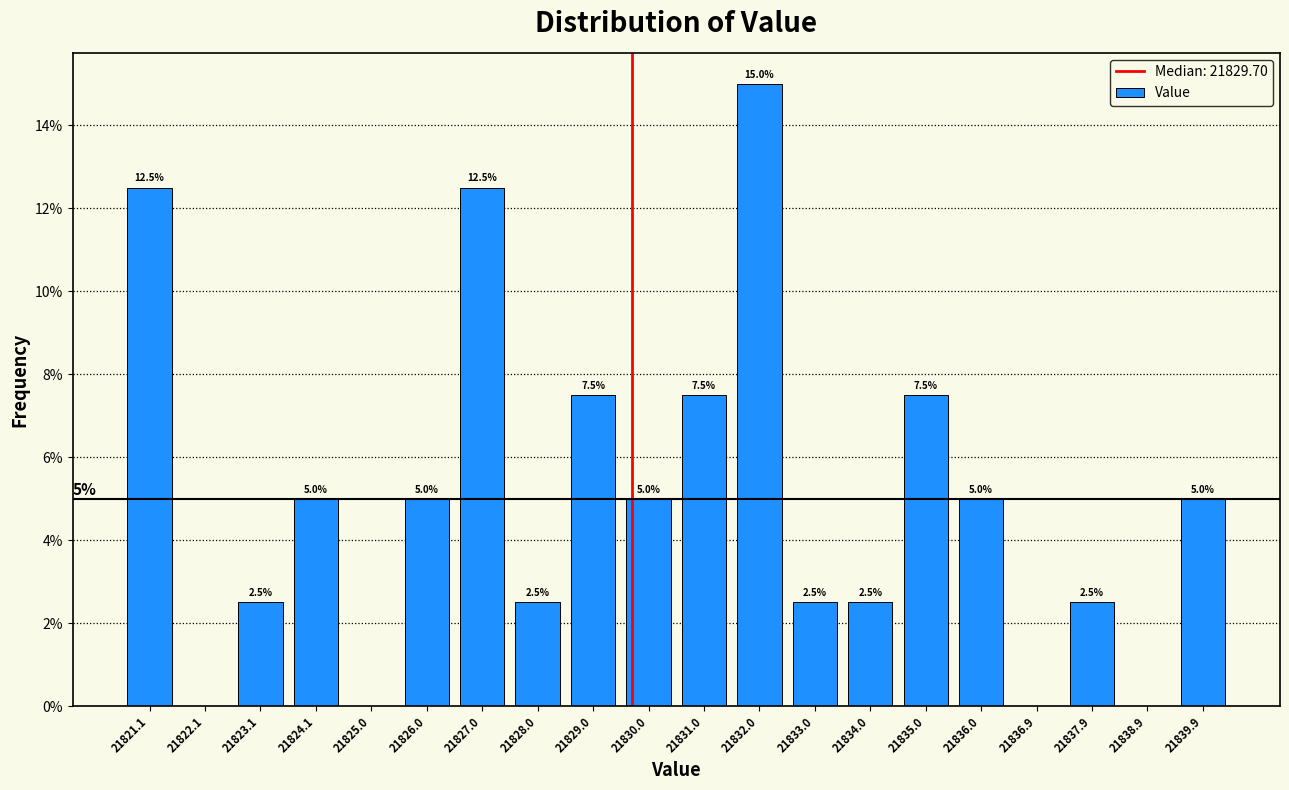

Which range on the x-axis has the tallest bar?

21831.5 to 21832.5